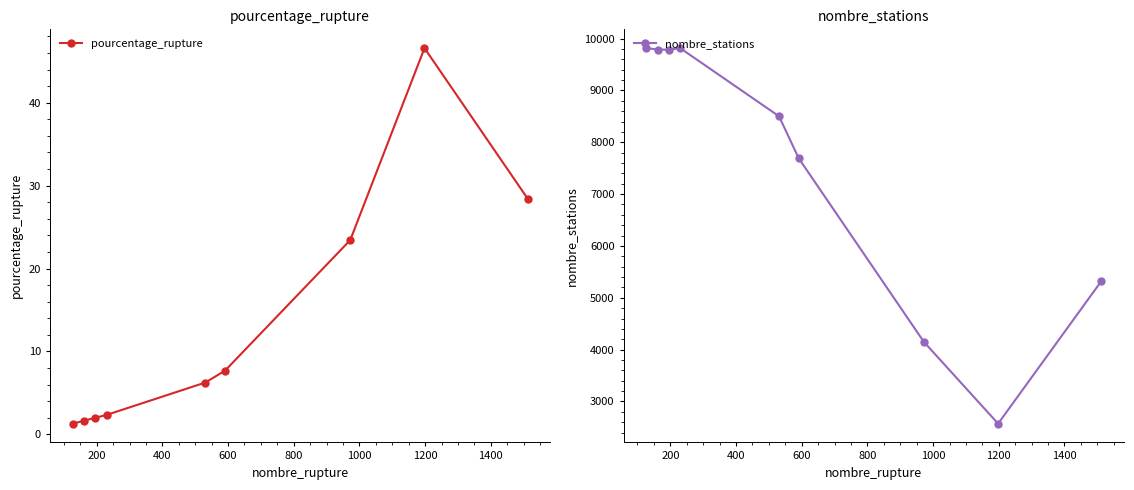

What is the value of the nombre_stations point at the 4th from the left?

9816